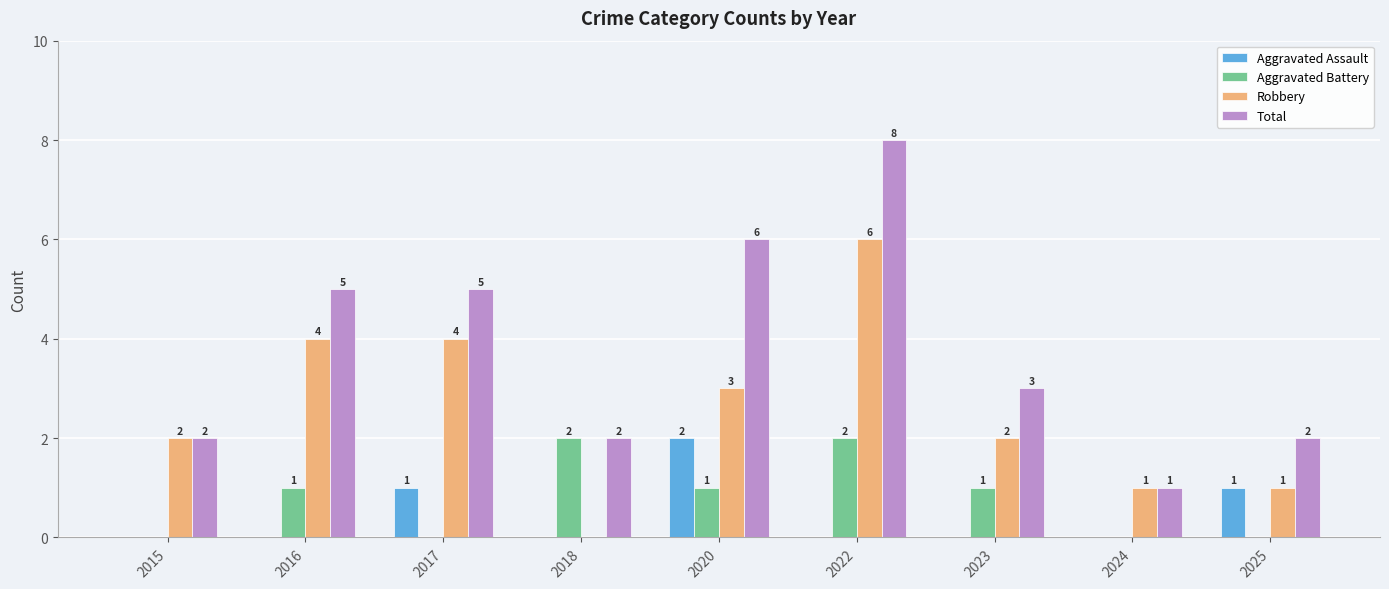

How many Aggravated Battery values are between 0 and 1?

7